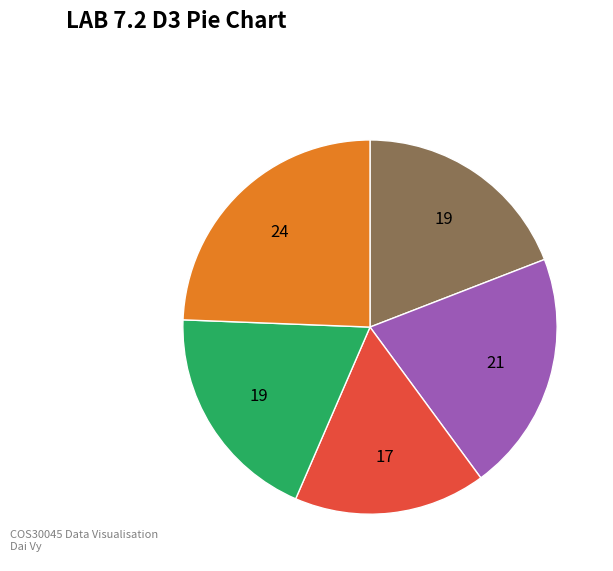

Does any single category account for the majority?

No